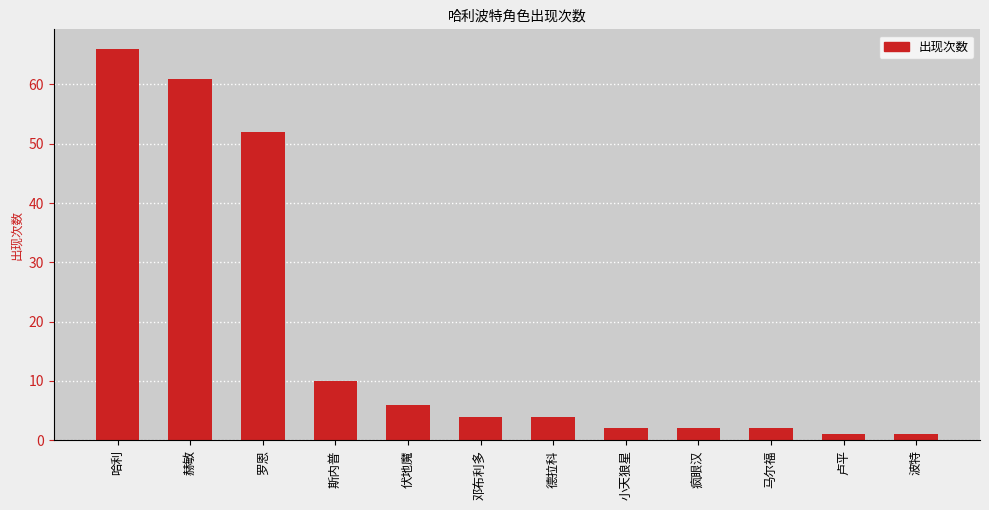

Between 赫敏 and 罗恩, which is larger?

赫敏